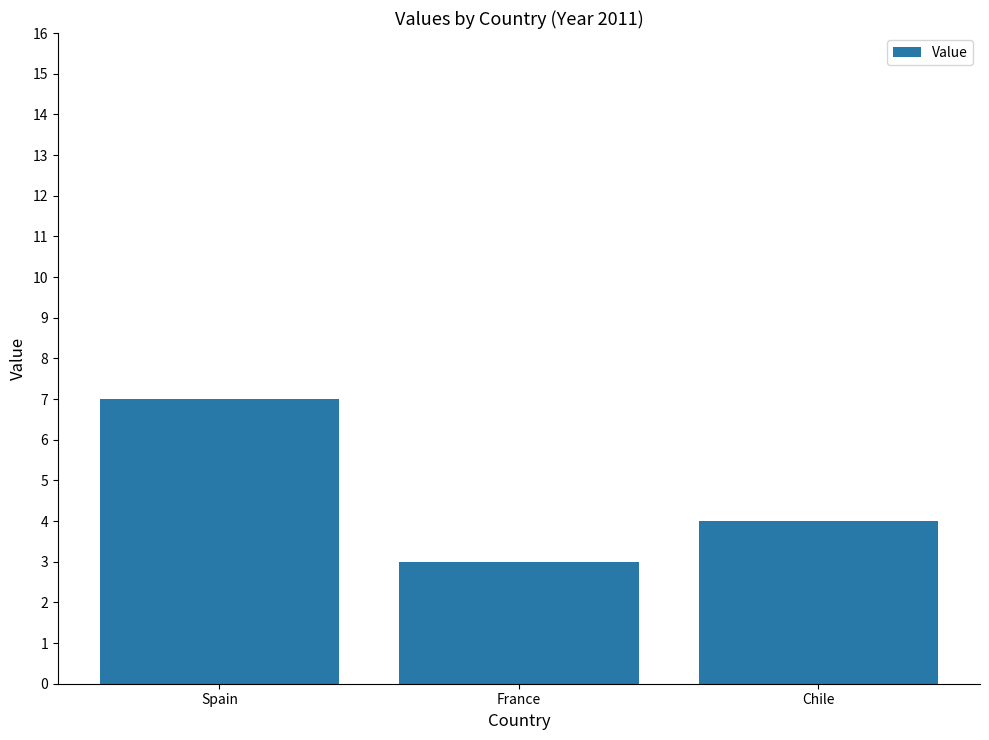

True or false: the data shows 9 at Spain.

False